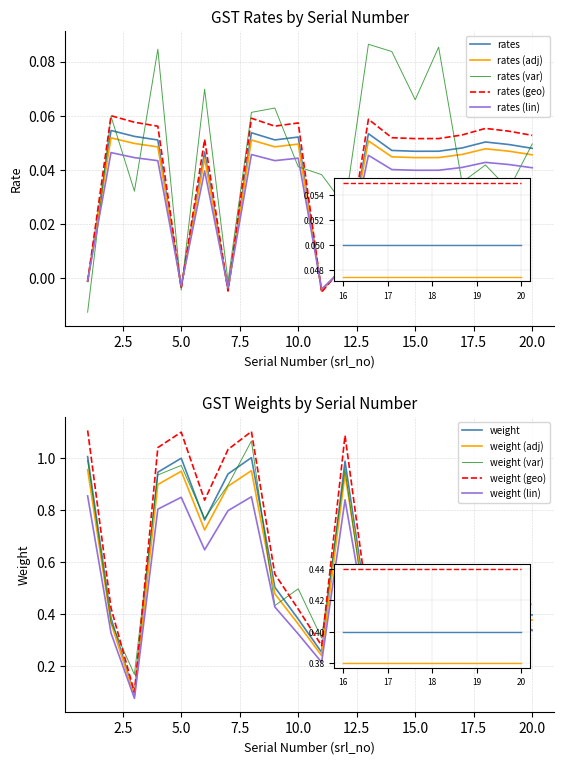

At how many categories does at least one series exceed 0?

20